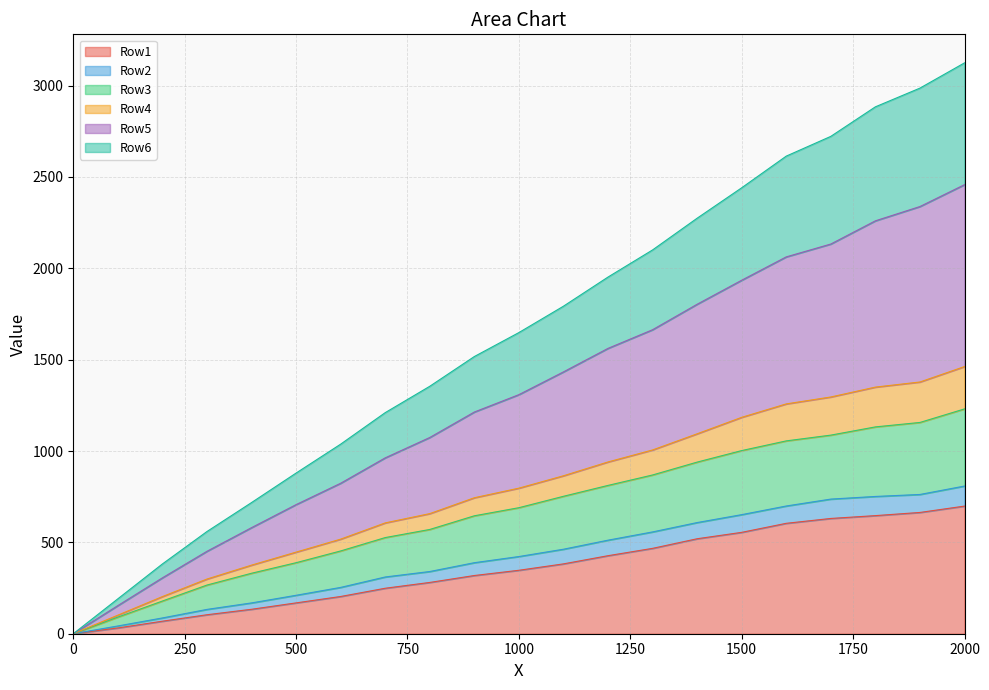

How many data points in Row1 are less than 347?

10